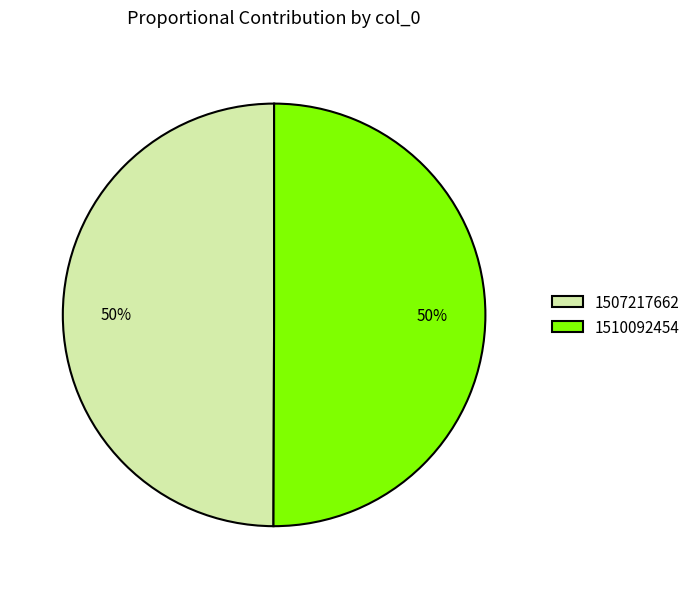

Is it true that 1510092454 is 43% of the pie?

False